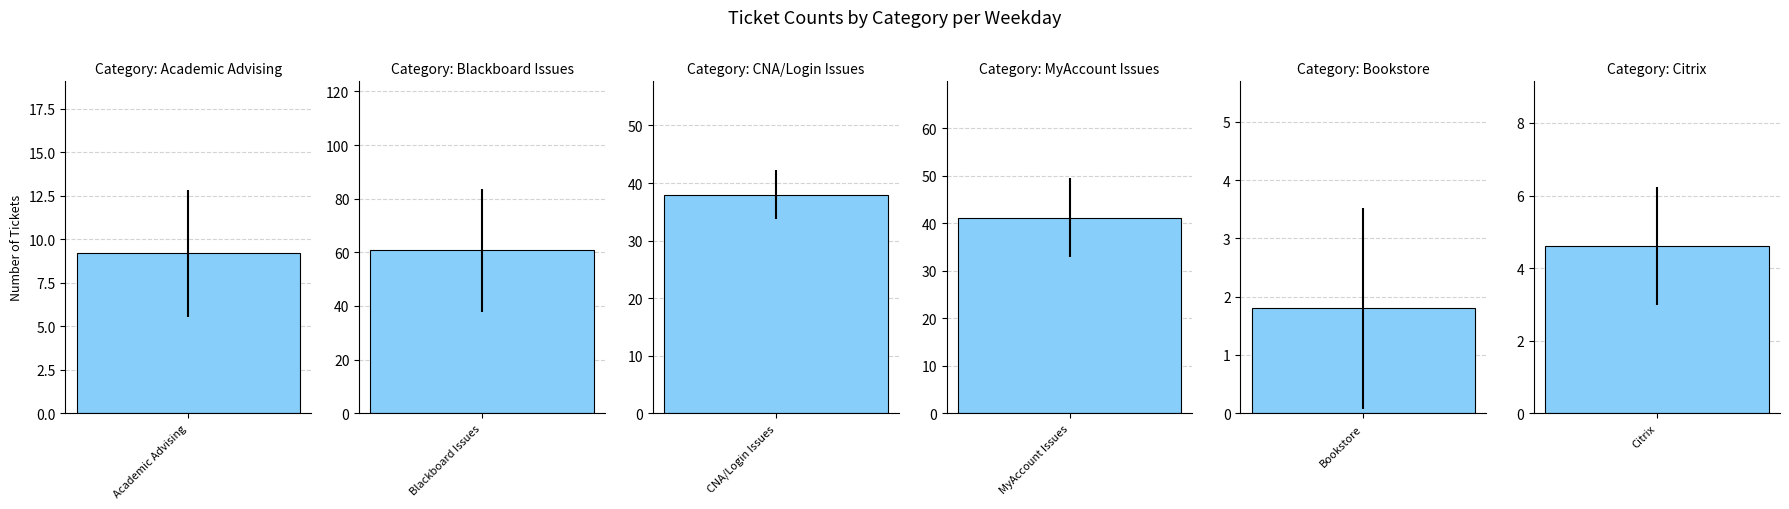

What are all the series names shown in the legend?

Academic Advising, Blackboard Issues, CNA/Login Issues, MyAccount Issues, Bookstore, Citrix